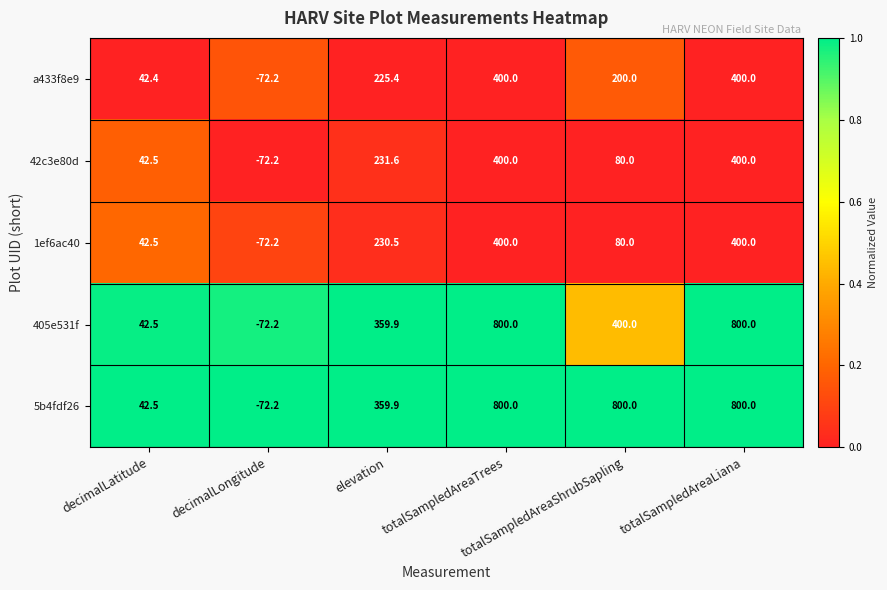

What is the total value across all series at decimalLongitude?

-361.0